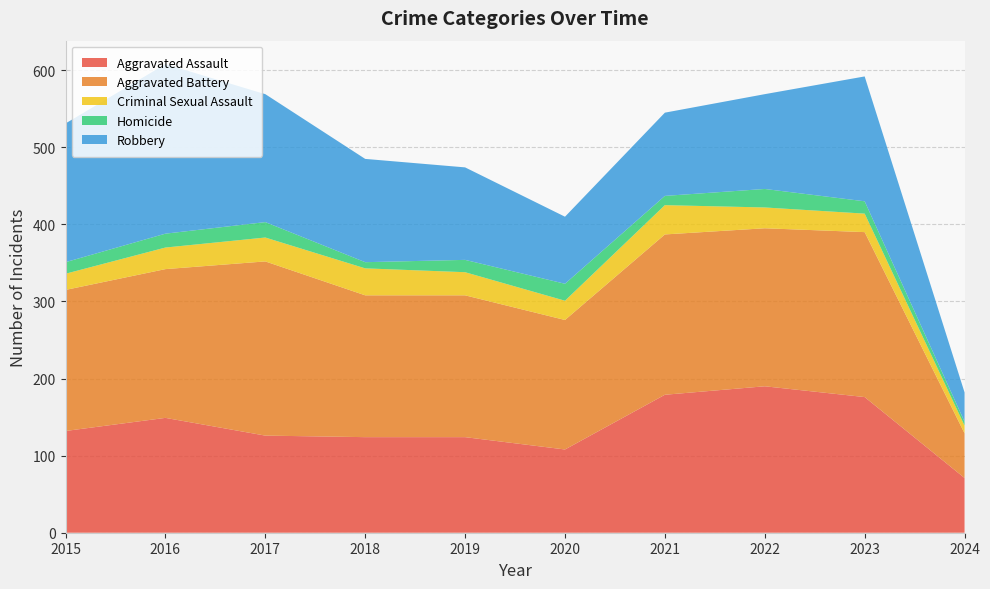

Reading left to right, extract all data points from this chart.

Aggravated Assault: 132	149	126	124	124	108	179	190	176	71
Aggravated Battery: 183	193	226	184	184	168	208	205	214	58
Criminal Sexual Assault: 21	28	31	35	30	25	38	27	24	10
Homicide: 15	18	20	8	16	22	12	24	16	5
Robbery: 180	220	166	134	120	87	108	123	162	38